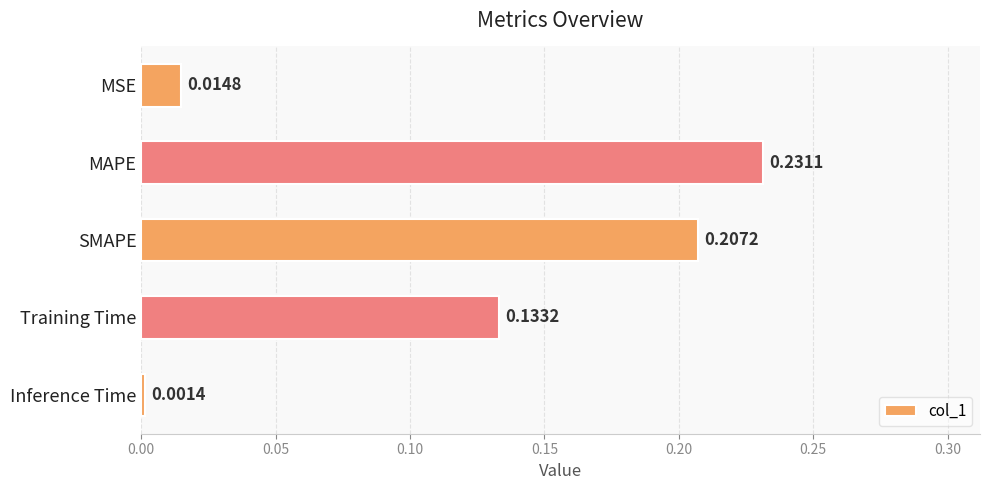

Count the number of data series in this chart.

1